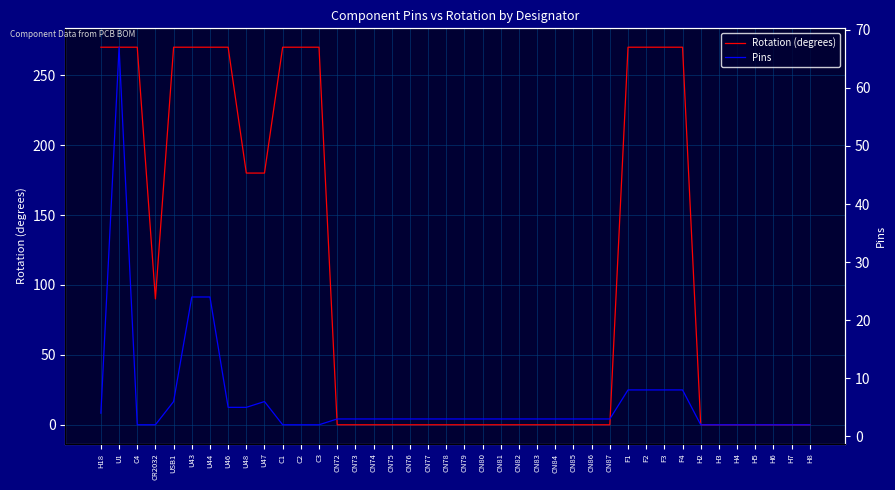

Rank the series by their average value, from lowest to highest.

Pins, Rotation (degrees)